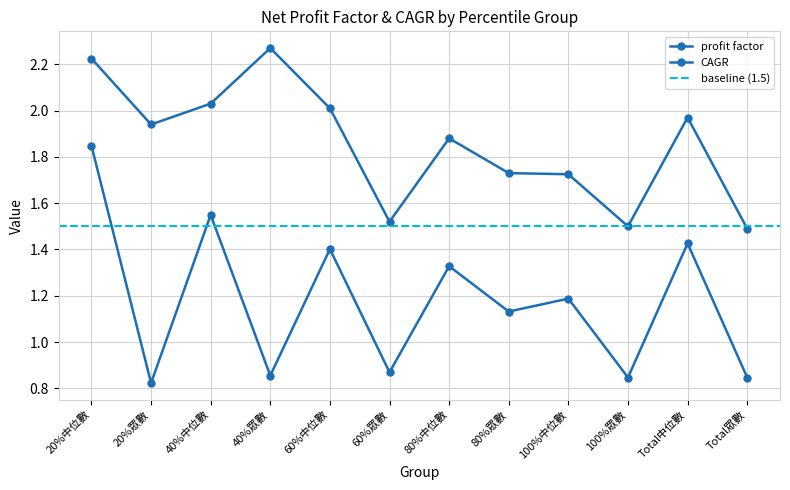

At 60%中位數, list the series in order from smallest to largest.

CAGR, profit factor